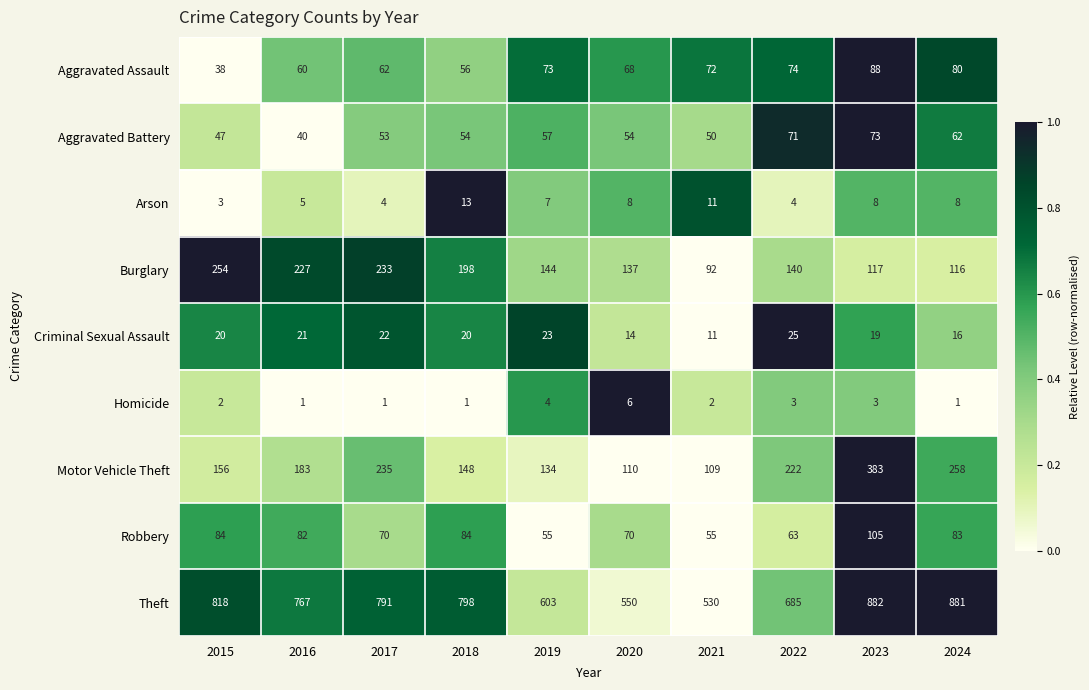

Rank the series by their maximum value, from highest to lowest.

Theft, Motor Vehicle Theft, Burglary, Robbery, Aggravated Assault, Aggravated Battery, Criminal Sexual Assault, Arson, Homicide